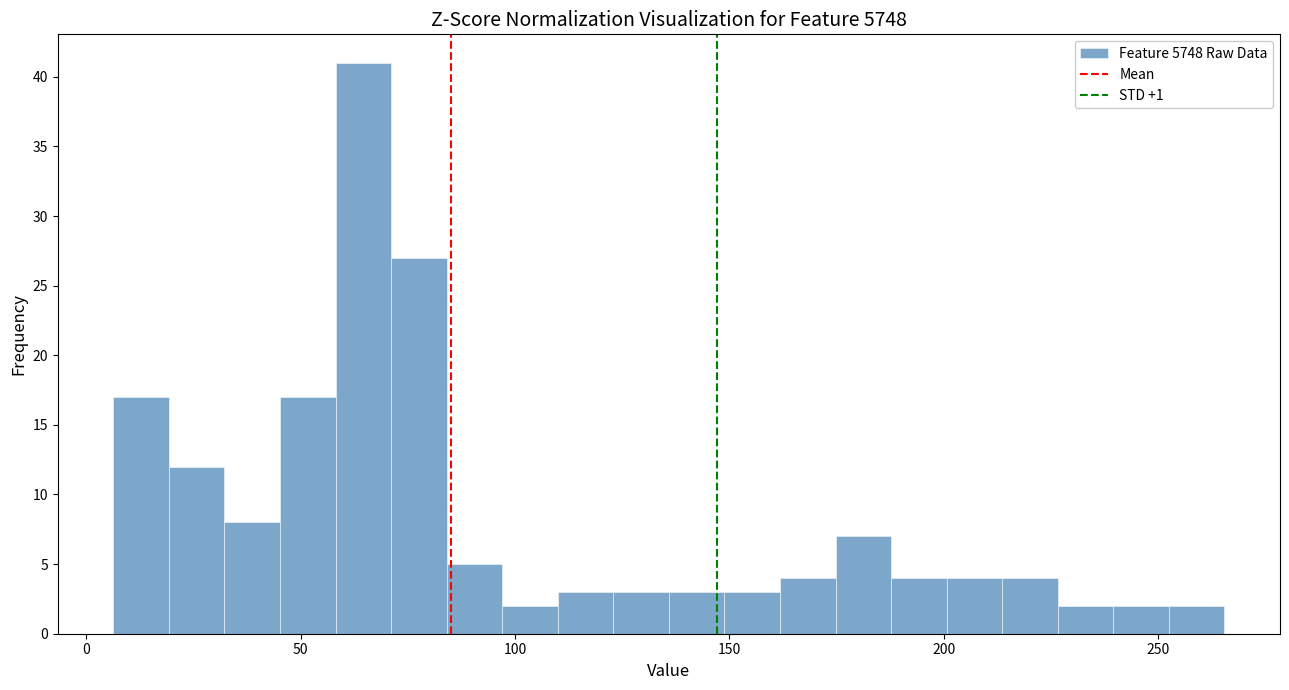

Read against the x-axis, roughly where is the centre of the tallest bar?

65